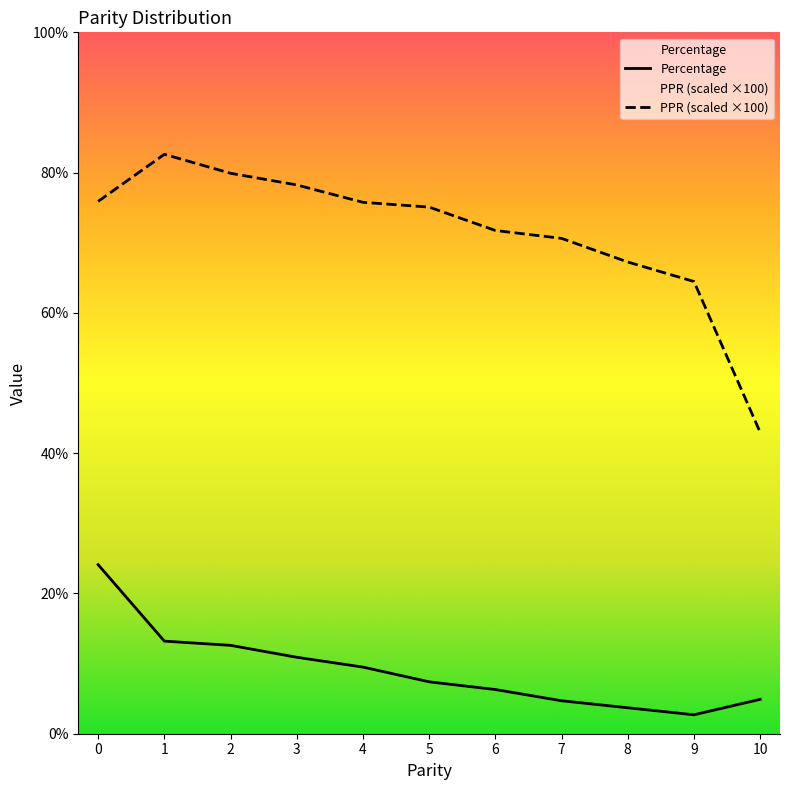

How many interior local valleys does the Percentage series have?

1